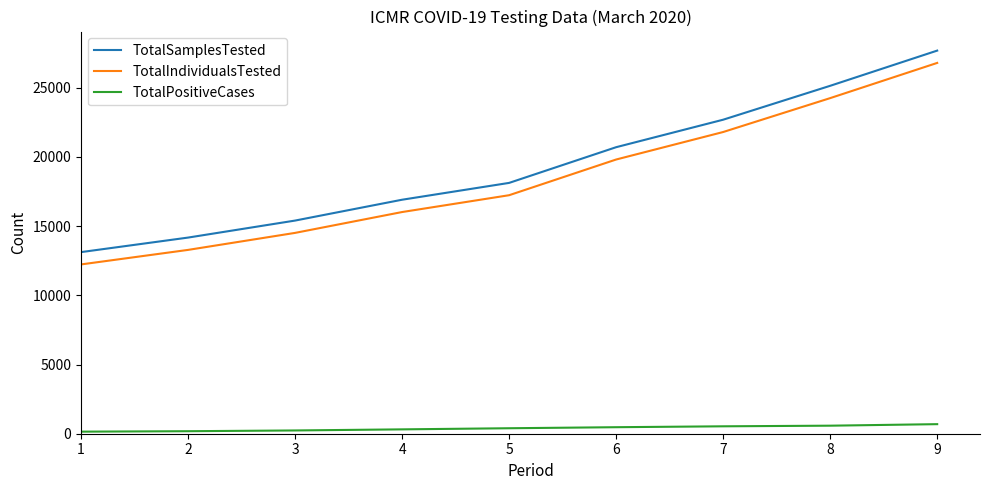

True or false: TotalSamplesTested has a value of 40122 at 9.

False